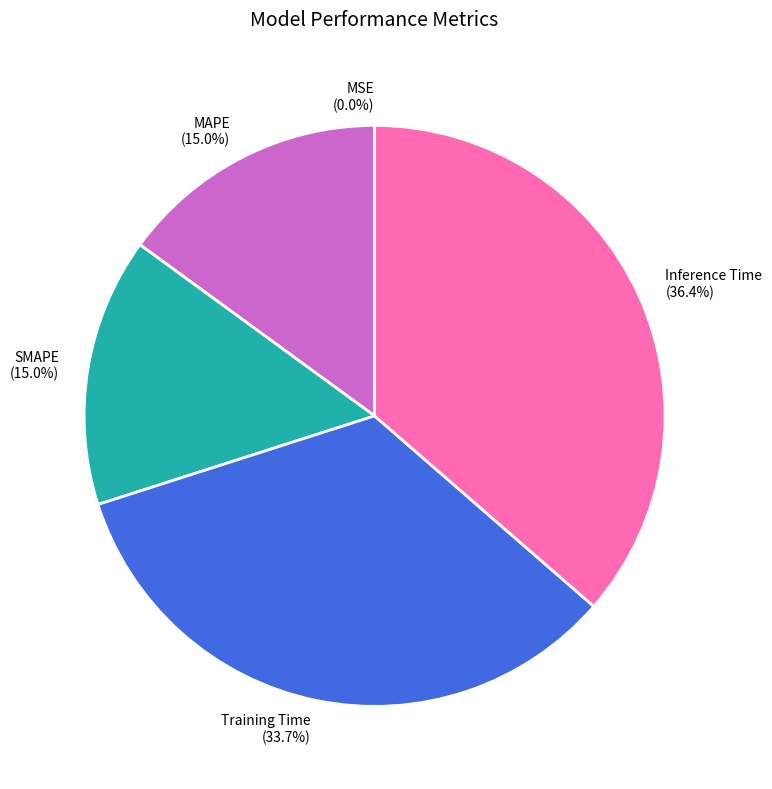

What percentage is the Inference Time slice, to the nearest percent?

36%